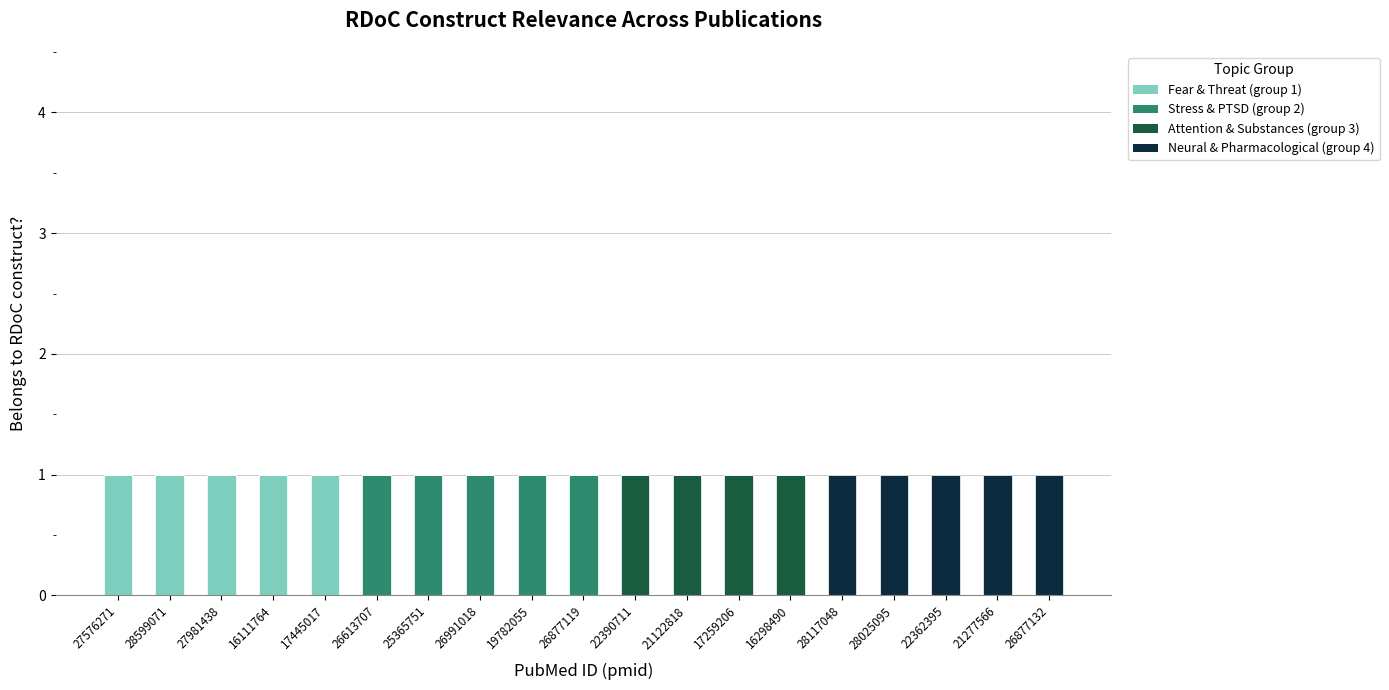

What are all the series names shown in the legend?

Fear & Threat (group 1), Stress & PTSD (group 2), Attention & Substances (group 3), Neural & Pharmacological (group 4)